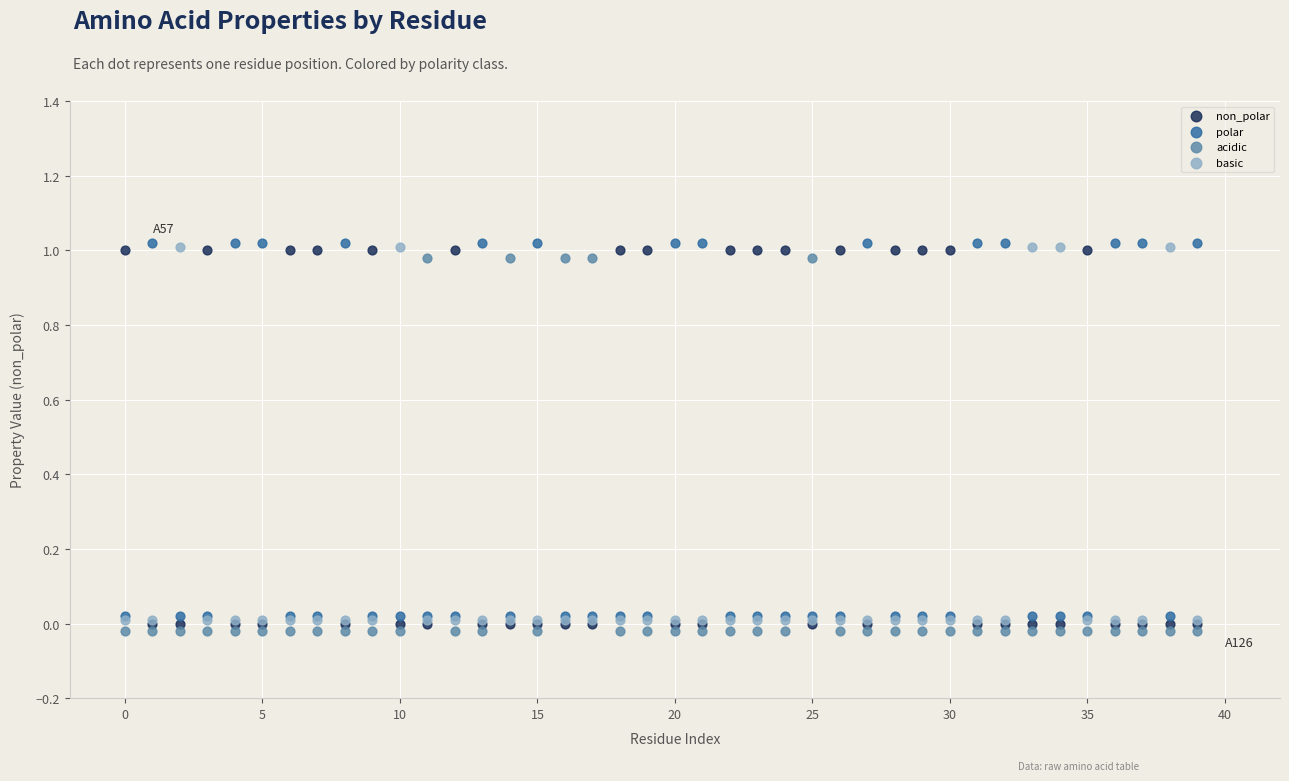

What are all the series names shown in the legend?

non_polar, polar, acidic, basic